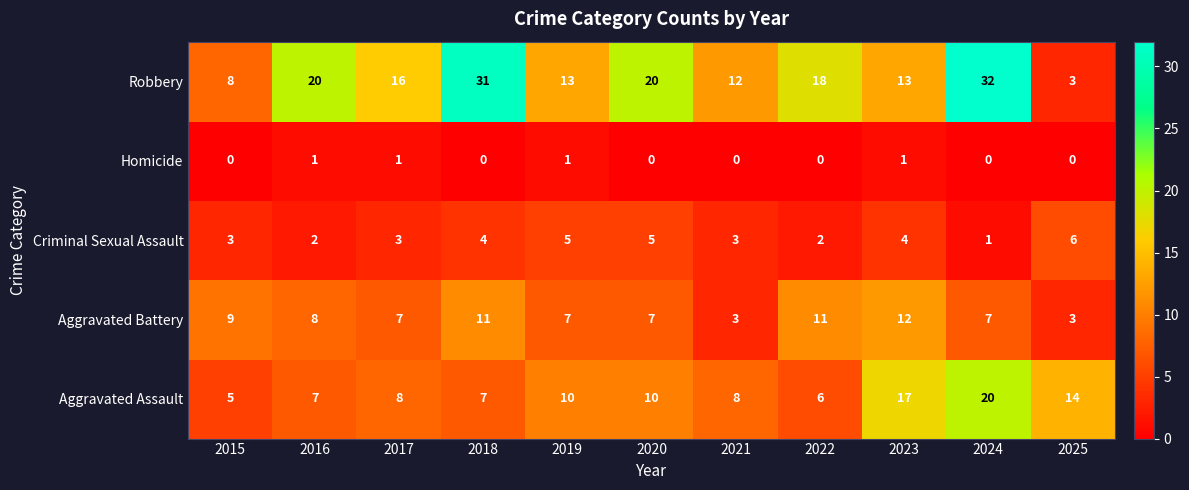

What is the maximum value shown in the chart?

32